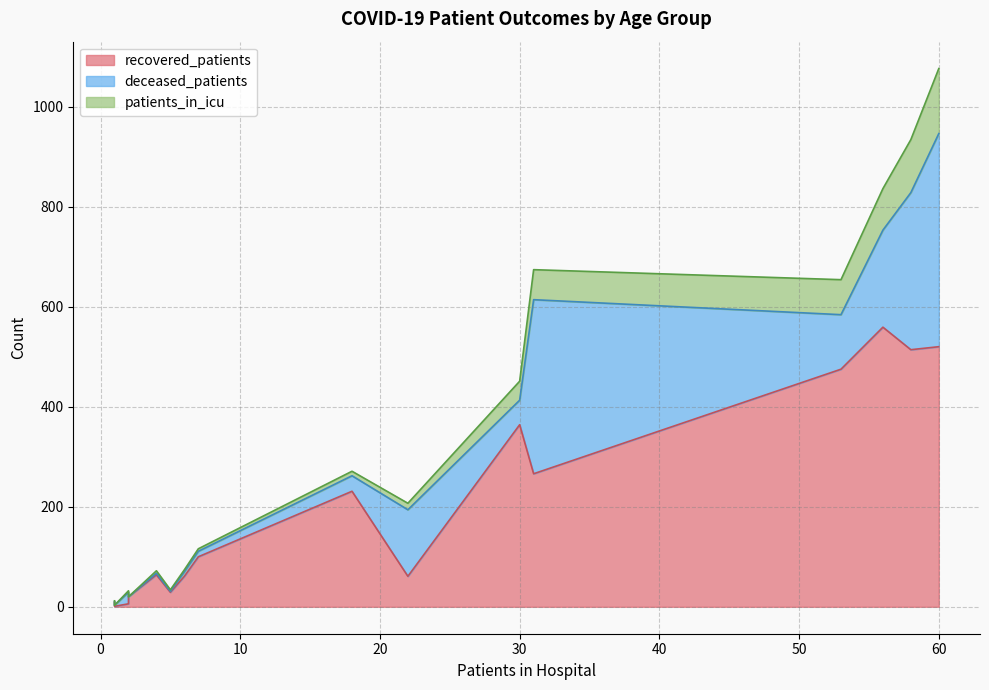

What is the sum of all deceased_patients values?

1655